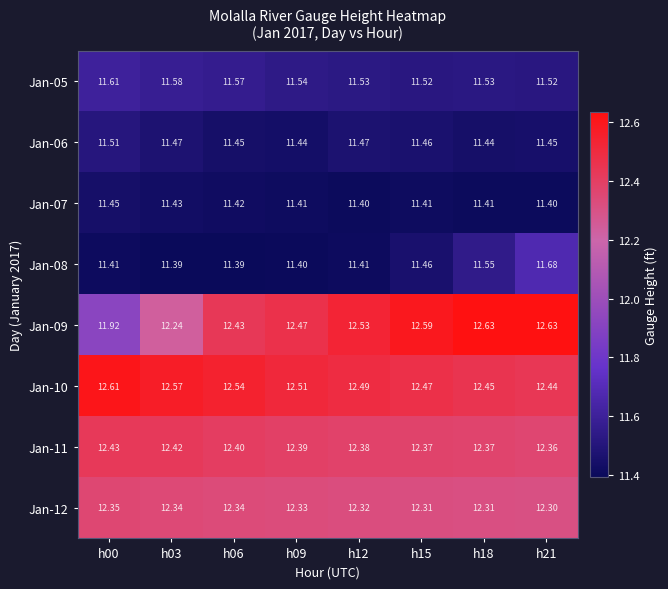

Is the value of Jan-05 at h09 greater than the value of Jan-09 at h06?

No